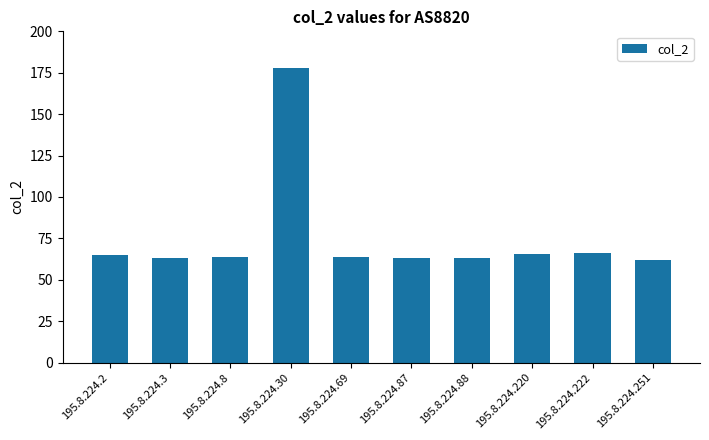

What is the maximum value shown in the chart?

178.0